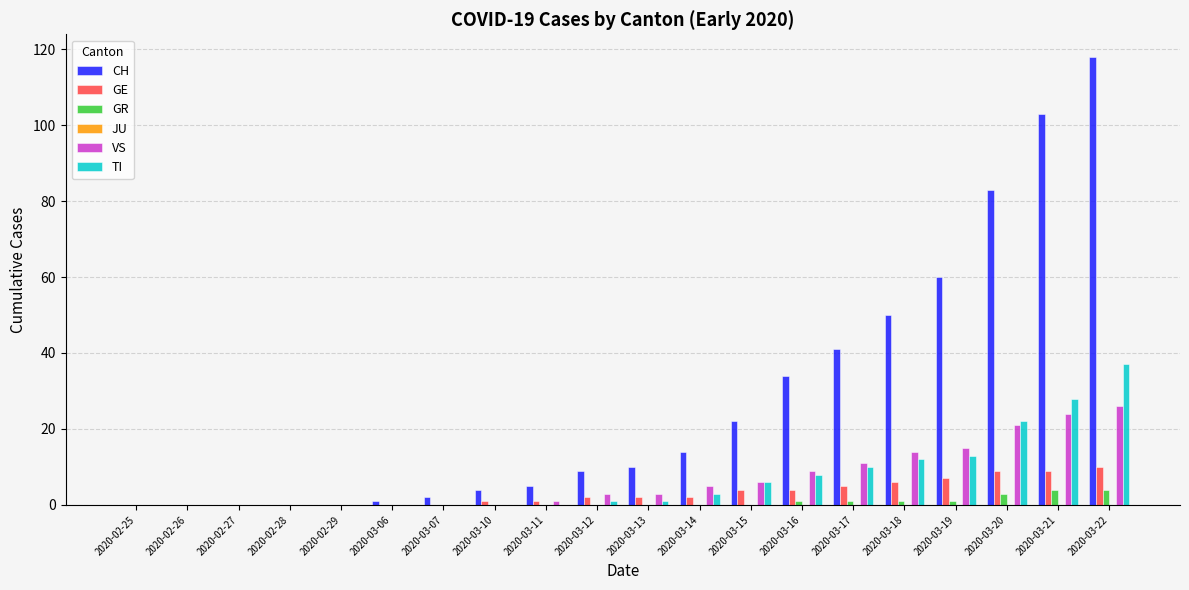

Which series changed the most between 2020-02-29 and 2020-03-14?

CH